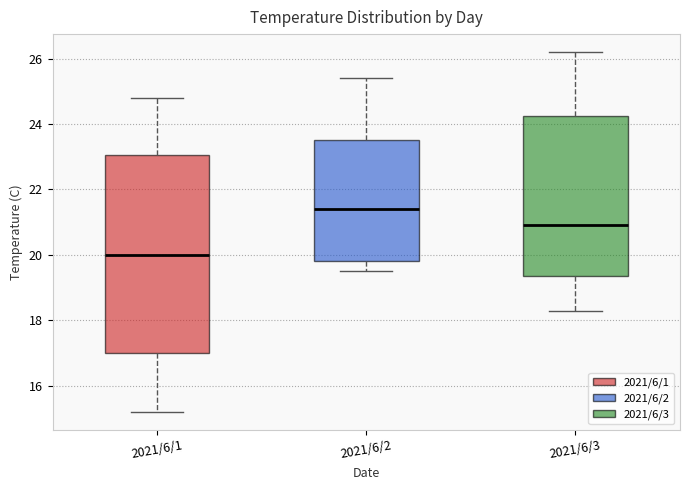

Reading left to right, read every box against the y-axis: the position of its median line, the range the box covers, and the ends of its whiskers. The values are not printed on the chart, so give them approximately, as read against the axis.

2021/6/1: median 20.0, box 17.0 to 23.0, whiskers 15.2 to 24.8
2021/6/2: median 21.4, box 19.8 to 23.6, whiskers 19.6 to 25.4
2021/6/3: median 21.0, box 19.4 to 24.2, whiskers 18.4 to 26.2